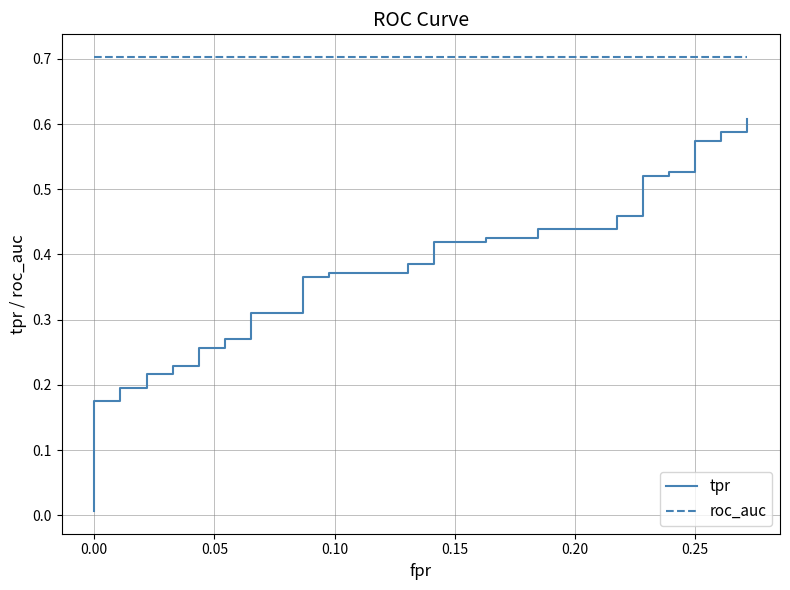

Which series has the largest range (max minus min)?

tpr